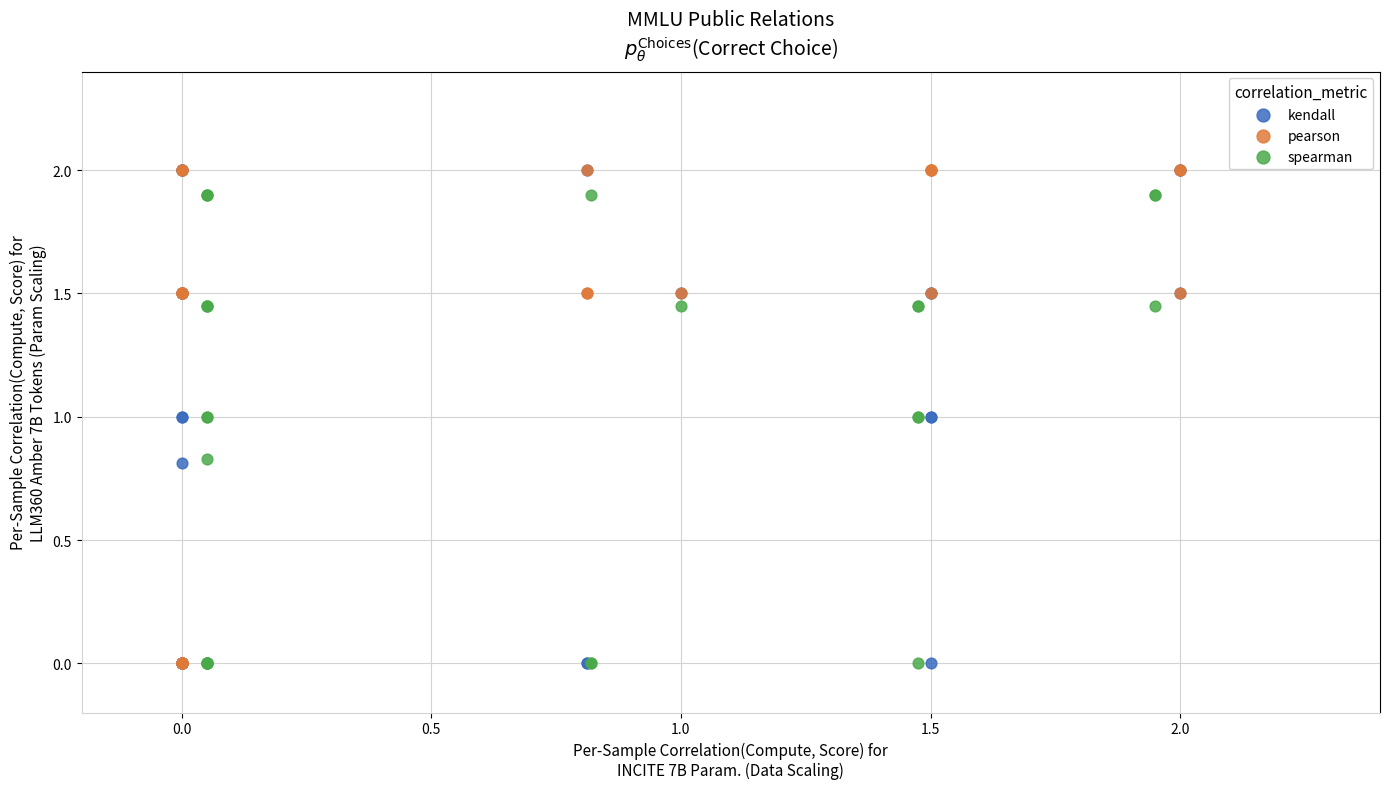

What are all the series names shown in the legend?

kendall, pearson, spearman